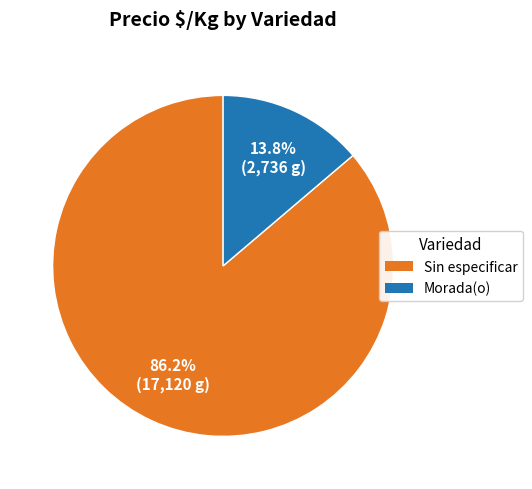

To the nearest percent, what is the difference between the largest and smallest slice percentages?

72%